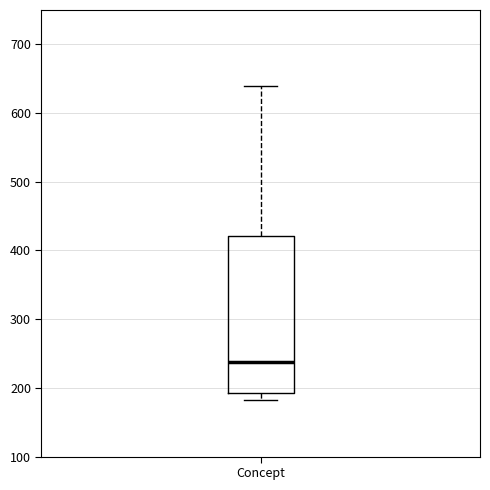

Transcribe this box plot: give where the median line is, the range the box spans, and where the two whiskers end, as read against the y-axis. The values are not printed on the chart, so give them approximately, as read against the axis.

median 240, box 190 to 420, whiskers 180 to 640